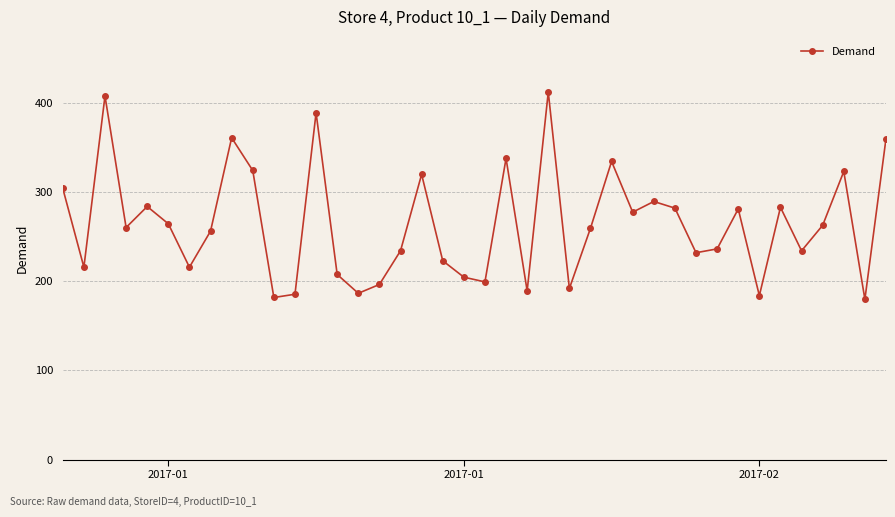

What is the average value?

264.2